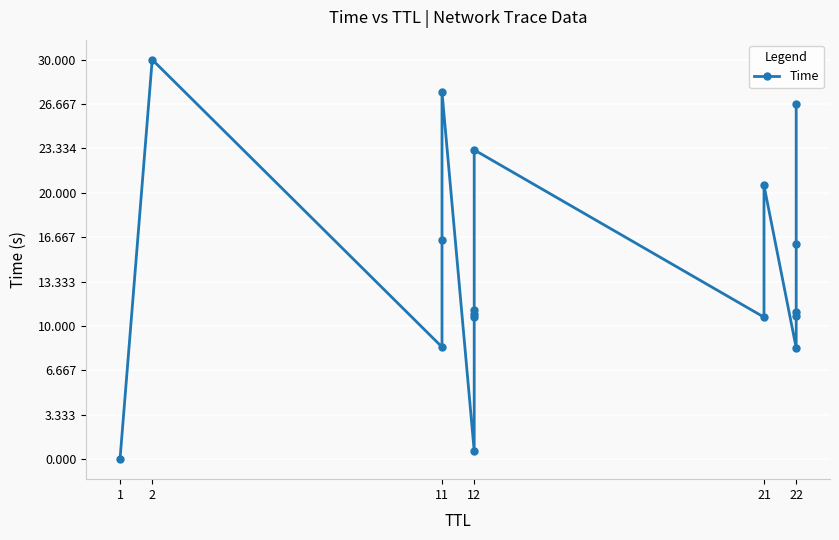

What is the maximum value shown in the chart?

30.0